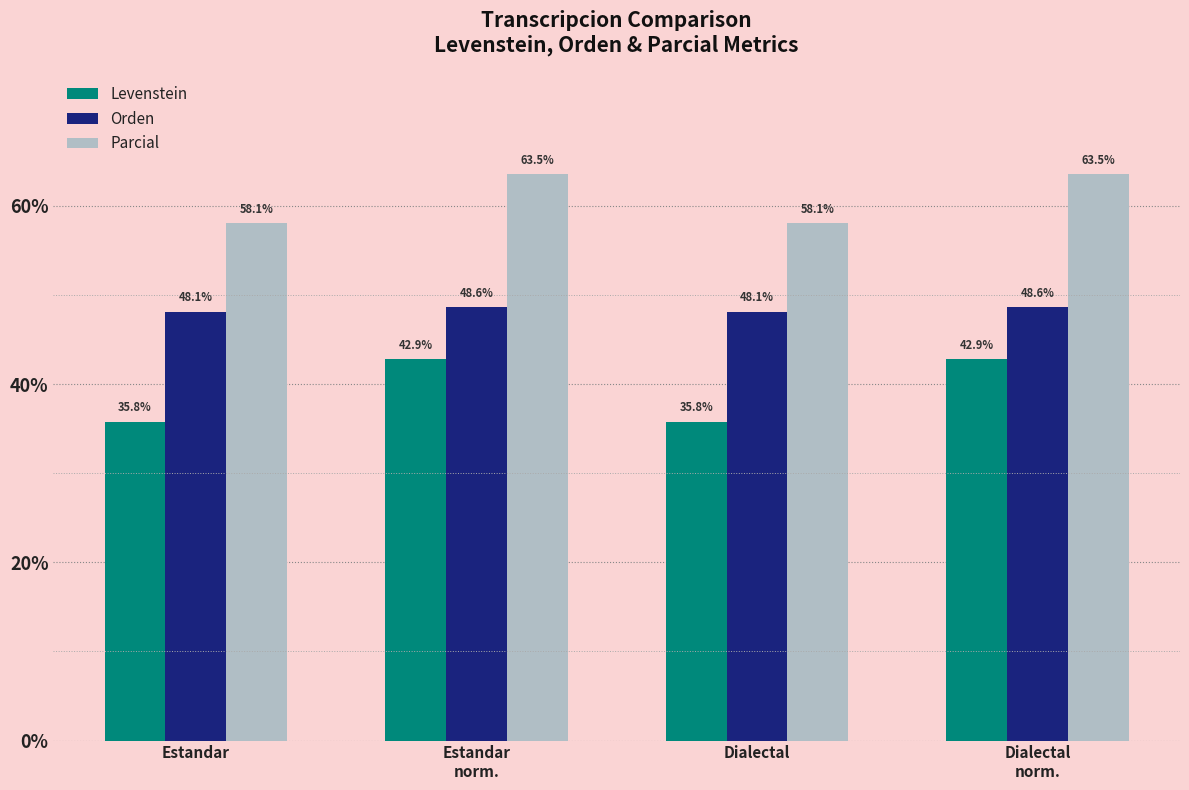

Count the number of data series in this chart.

3